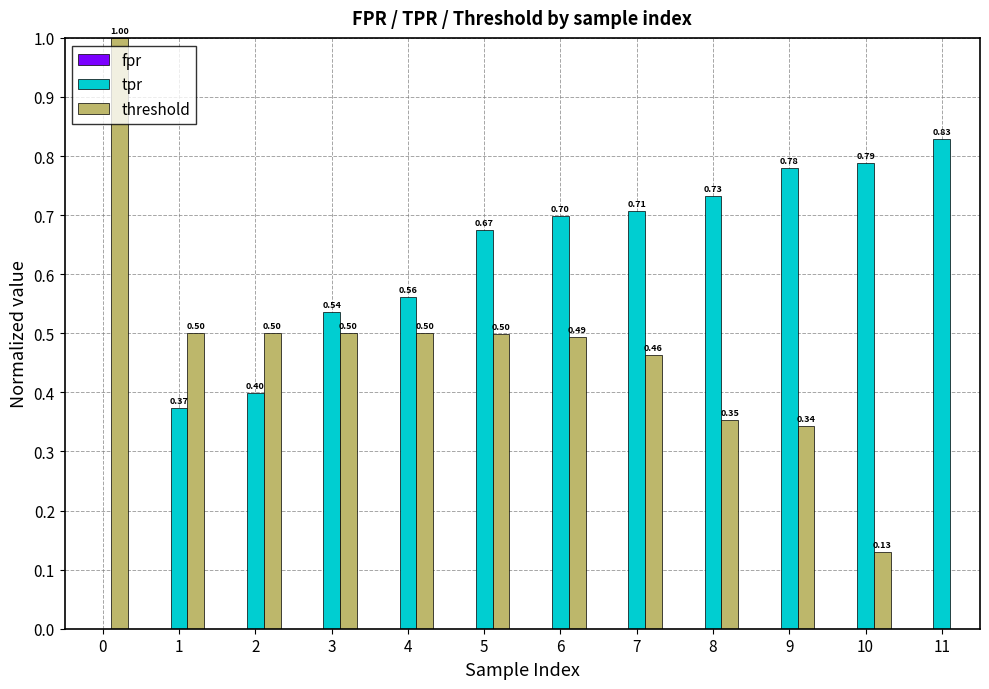

At which category is the sum across all series the highest?

6